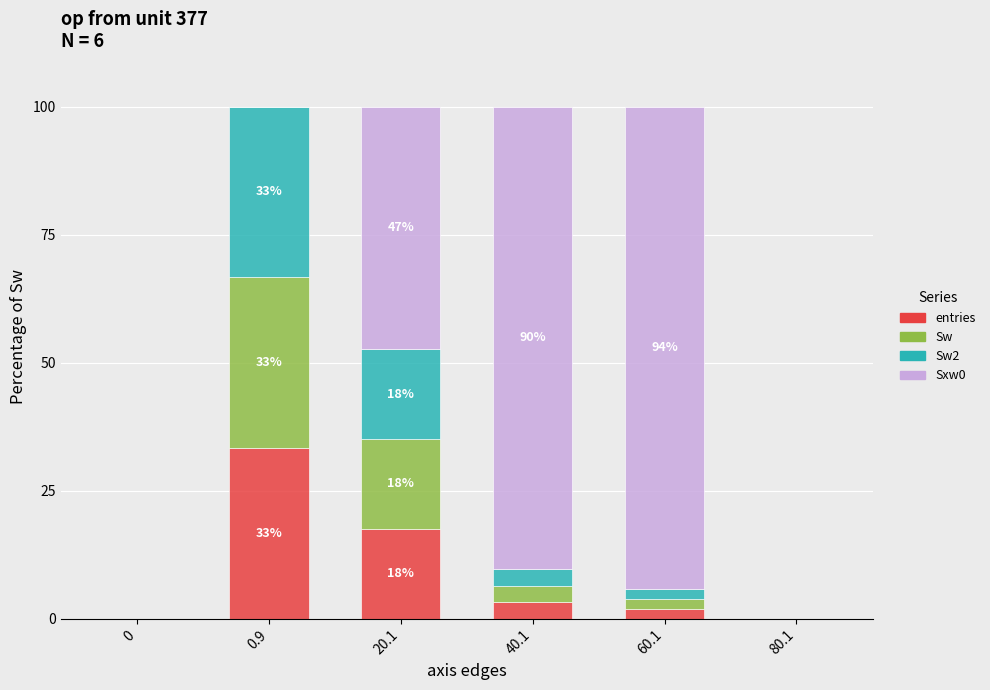

At which label is entries closest to 16?

20.1